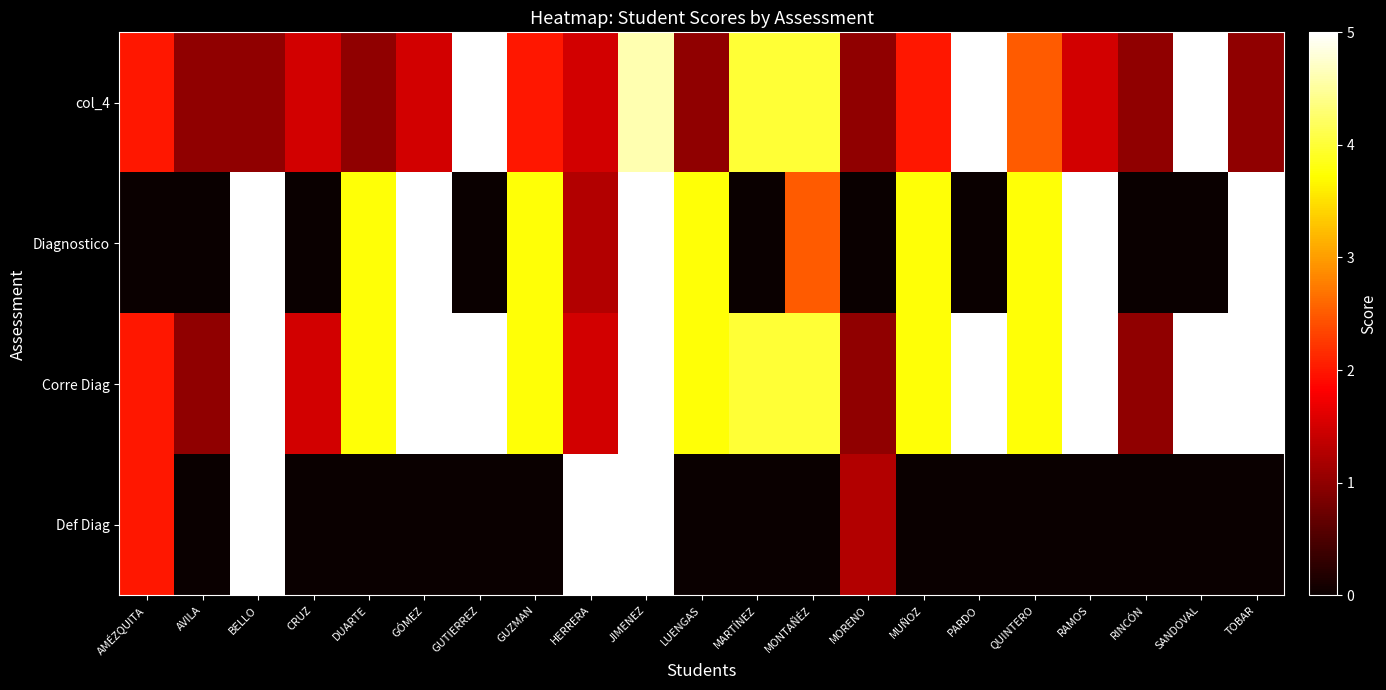

True or false: Corre Diag has a value of 2.6 at MONTAÑÉZ.

False